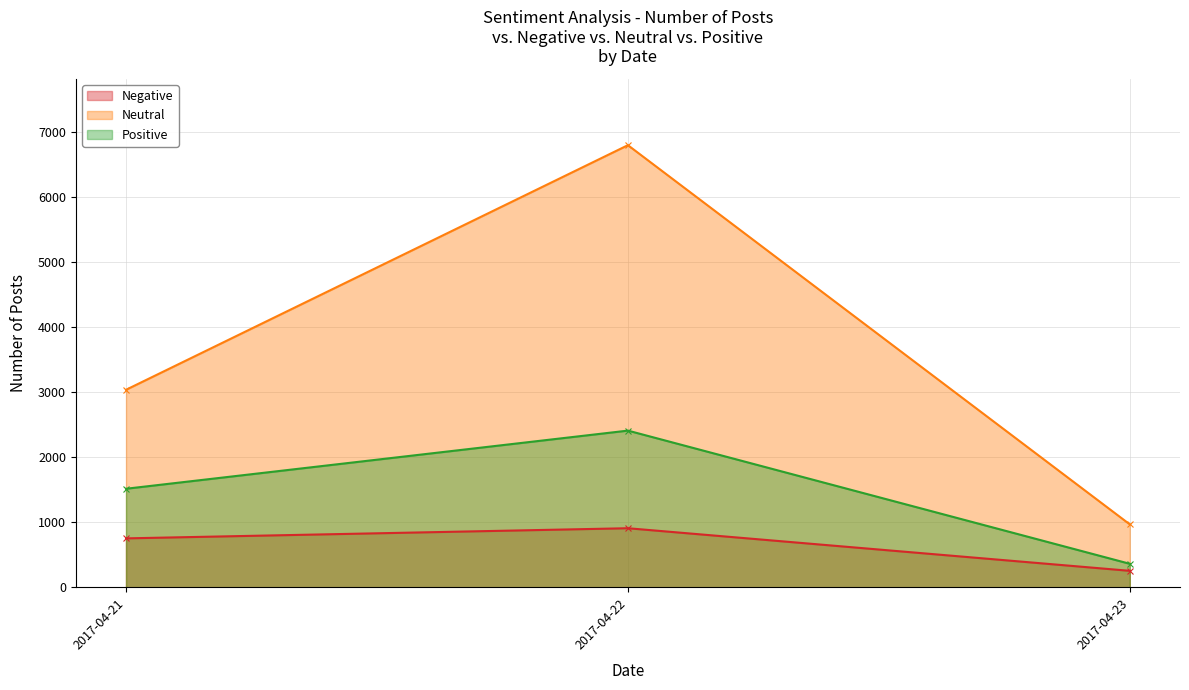

Reading left to right, list all the values displayed in this chart.

Negative: 752	908	253
Neutral: 3037	6798	967
Positive: 1515	2409	361